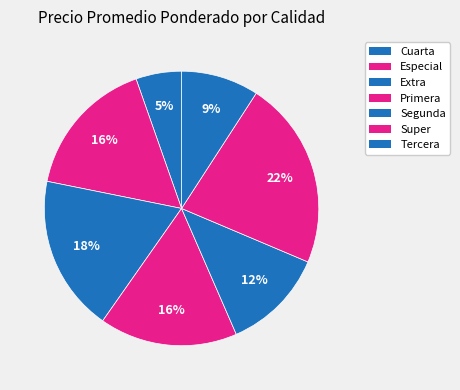

Is it true that Extra is 1% of the pie?

False